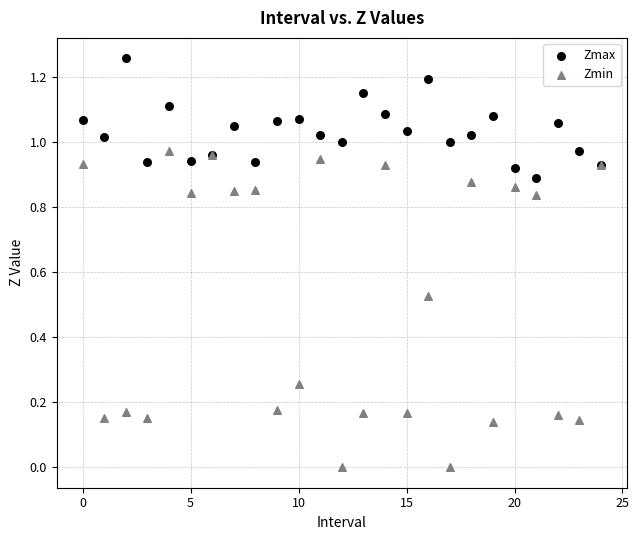

What are all the series names shown in the legend?

Zmax, Zmin